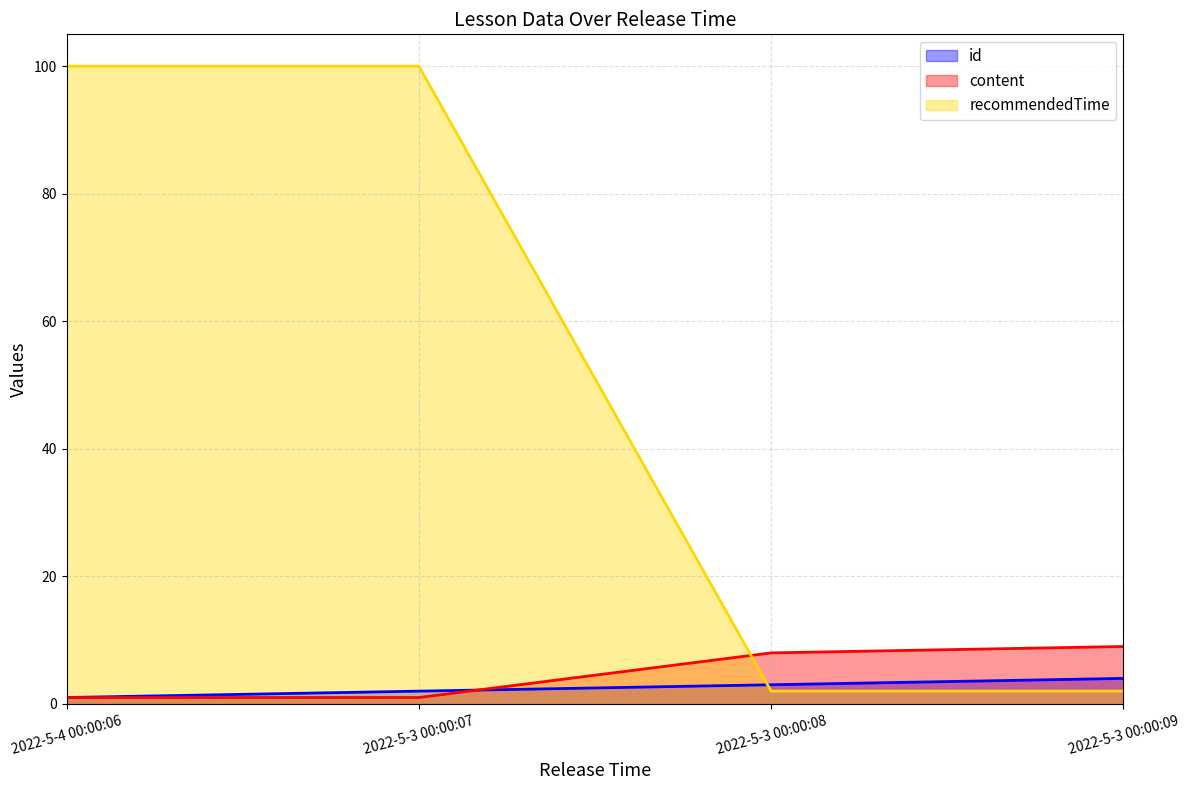

How many values in the content series are below 8?

2